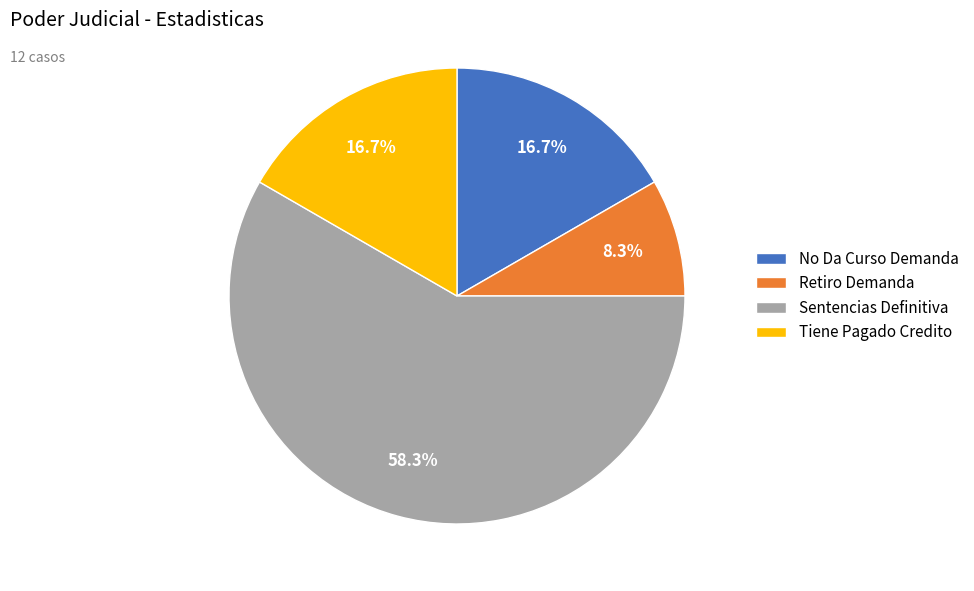

To the nearest percent, what is the combined percentage of No Da Curso Demanda and Tiene Pagado Credito?

33%